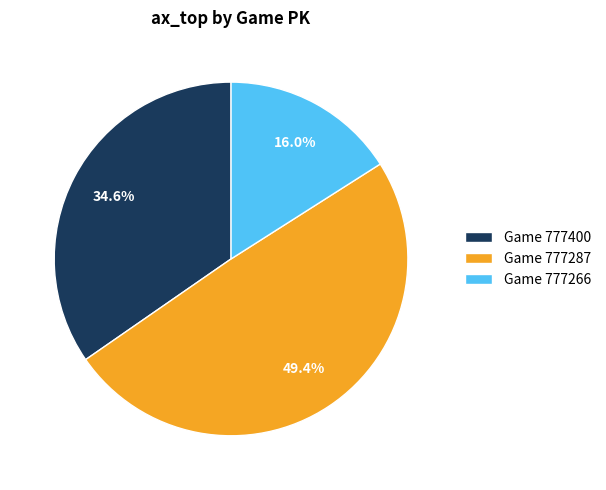

Do Game 777287 and Game 777400 together represent more than half of the pie?

Yes